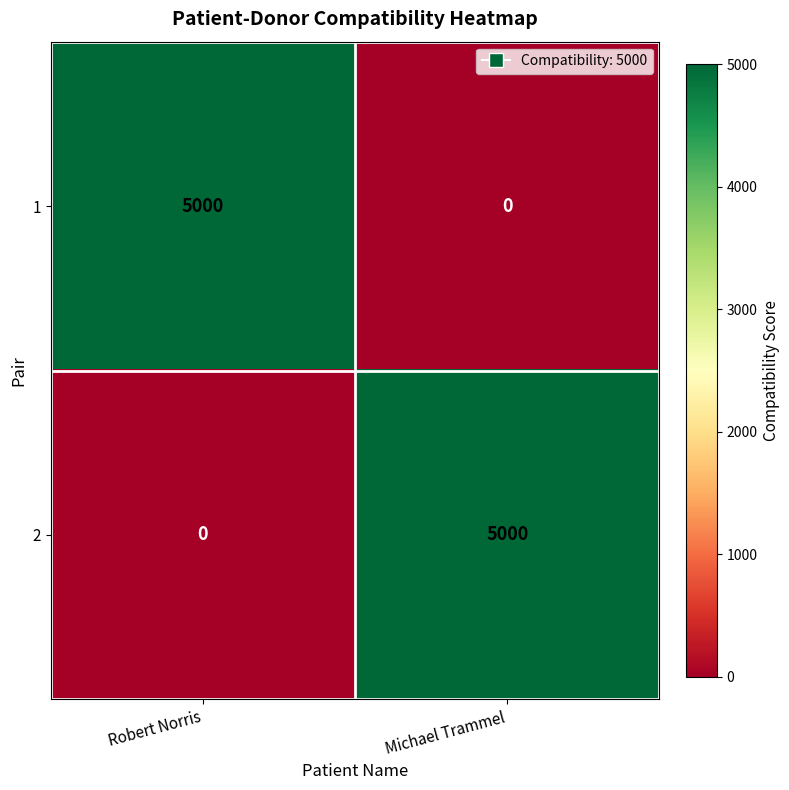

What is the spread (max minus min) of values at Robert Norris?

5000